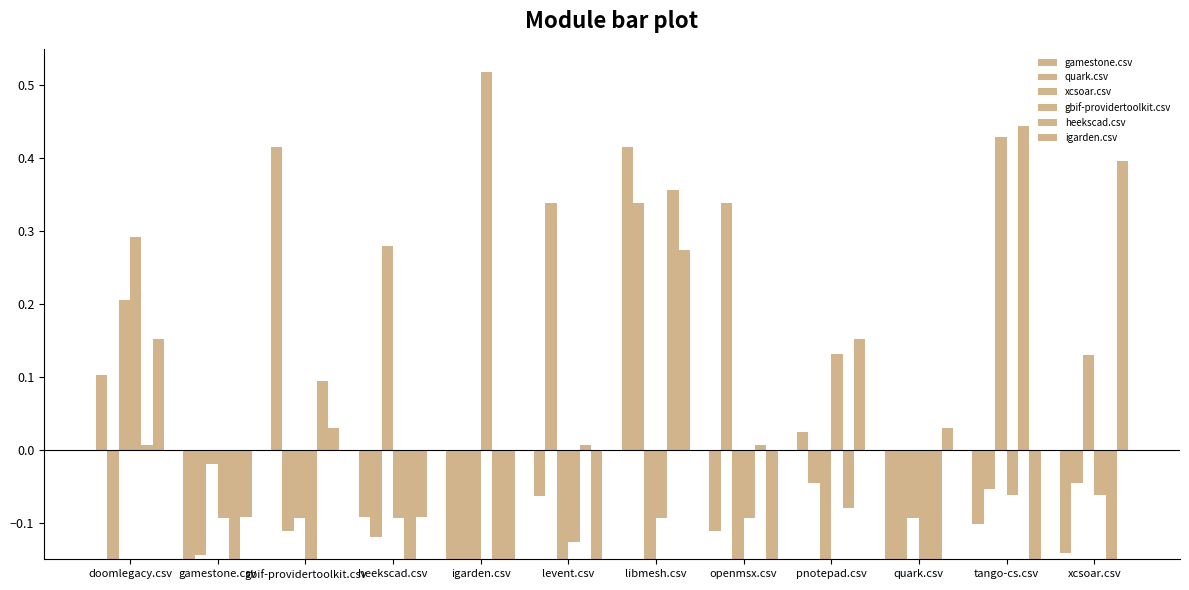

What is the total value across all series at gbif-providertoolkit.csv?

0.2